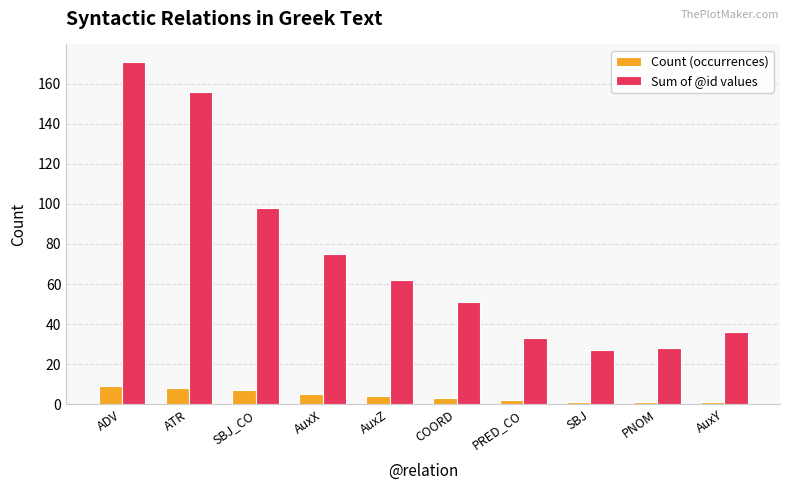

What is the average value of the Count (occurrences) series?

4